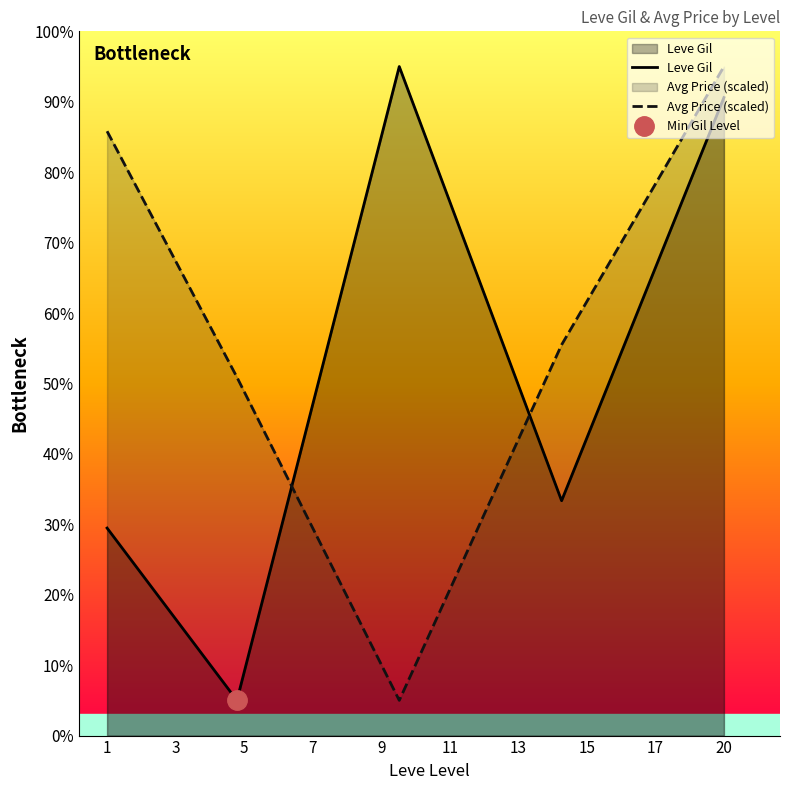

The value of Avg Price (scaled) at 1 is 49.8. True or false?

False